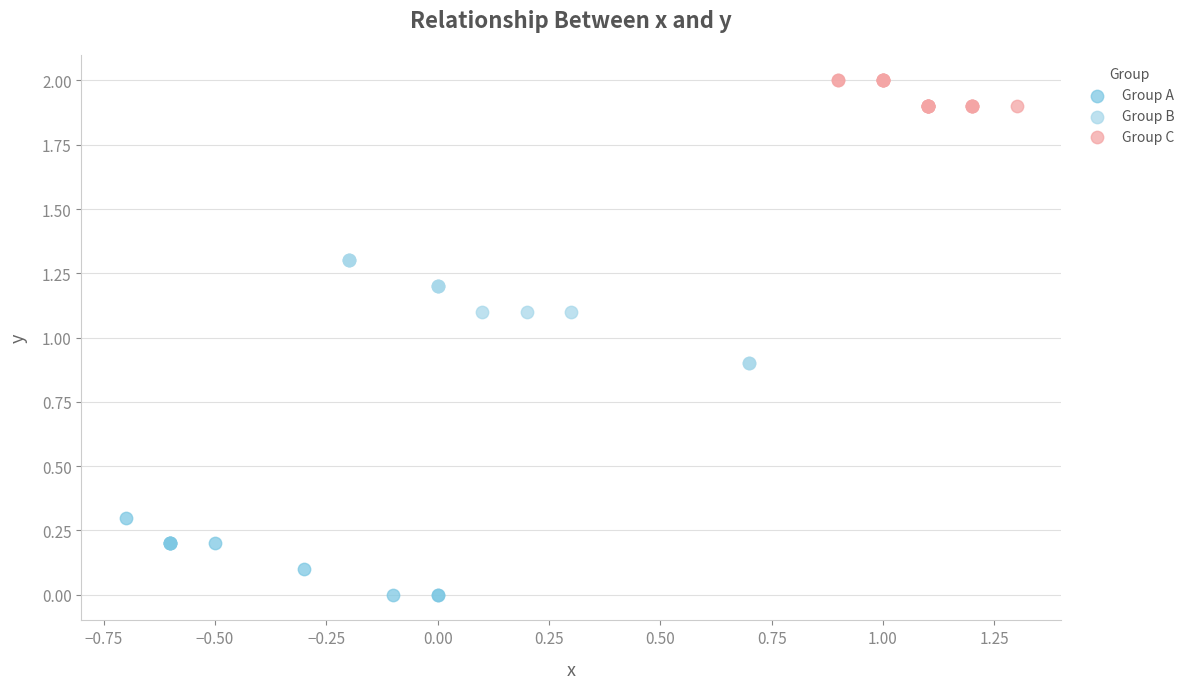

Which series reaches the maximum Y coordinate?

Group C